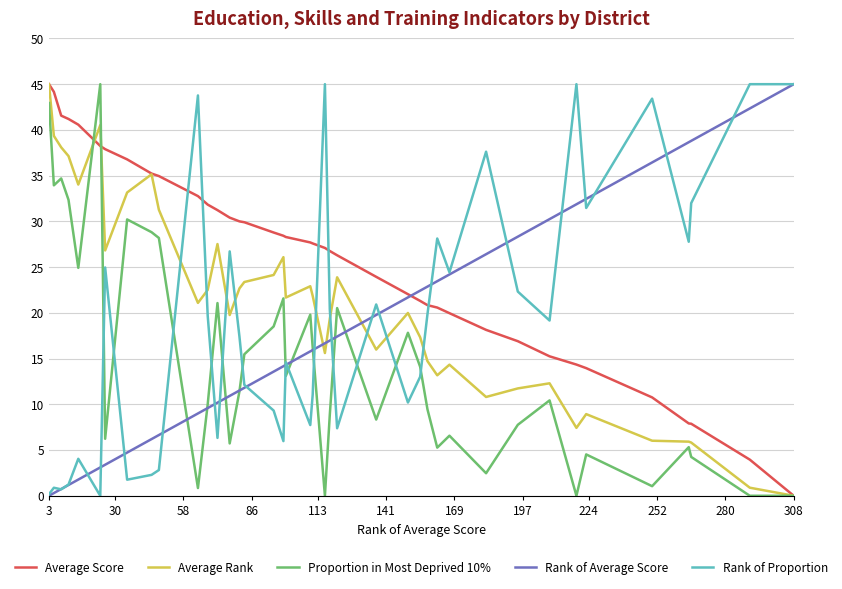

Which series has the largest total across all categories?

Average Score